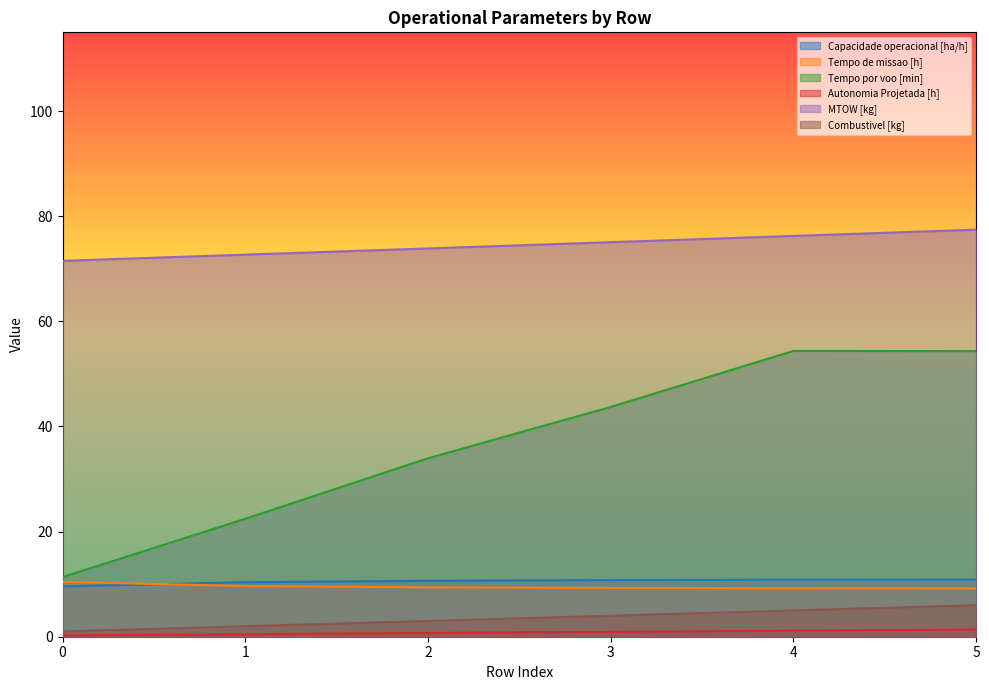

Rank the categories by MTOW [kg] value from highest to lowest.

5, 4, 3, 2, 1, 0